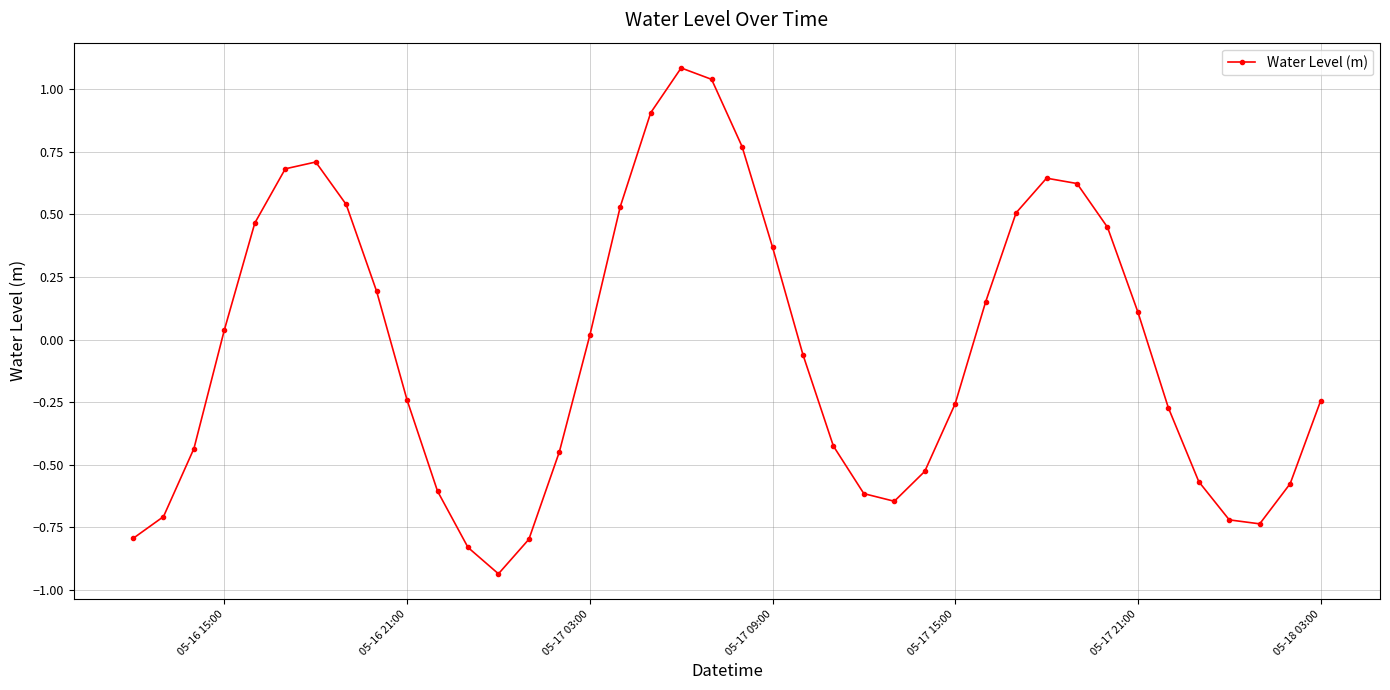

What is the maximum value shown in the chart?

1.1